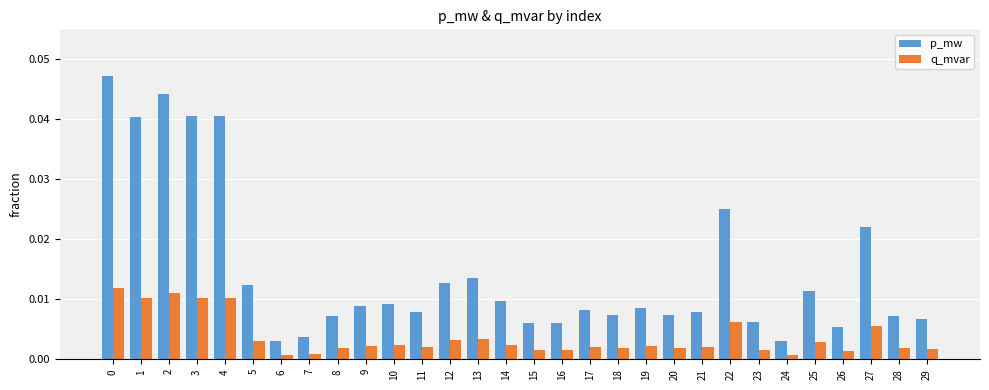

How many bars are there in each group?

2